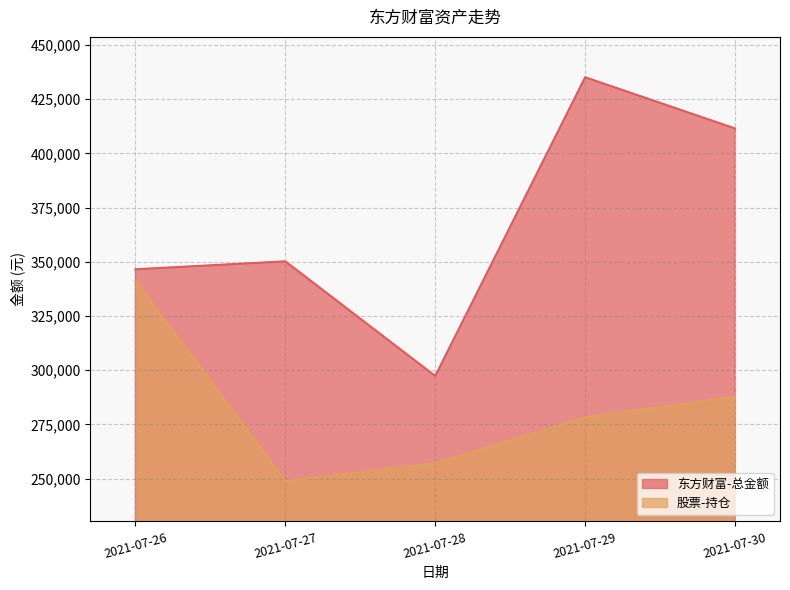

What is the sum of all 东方财富-总金额 values?

1840651.2